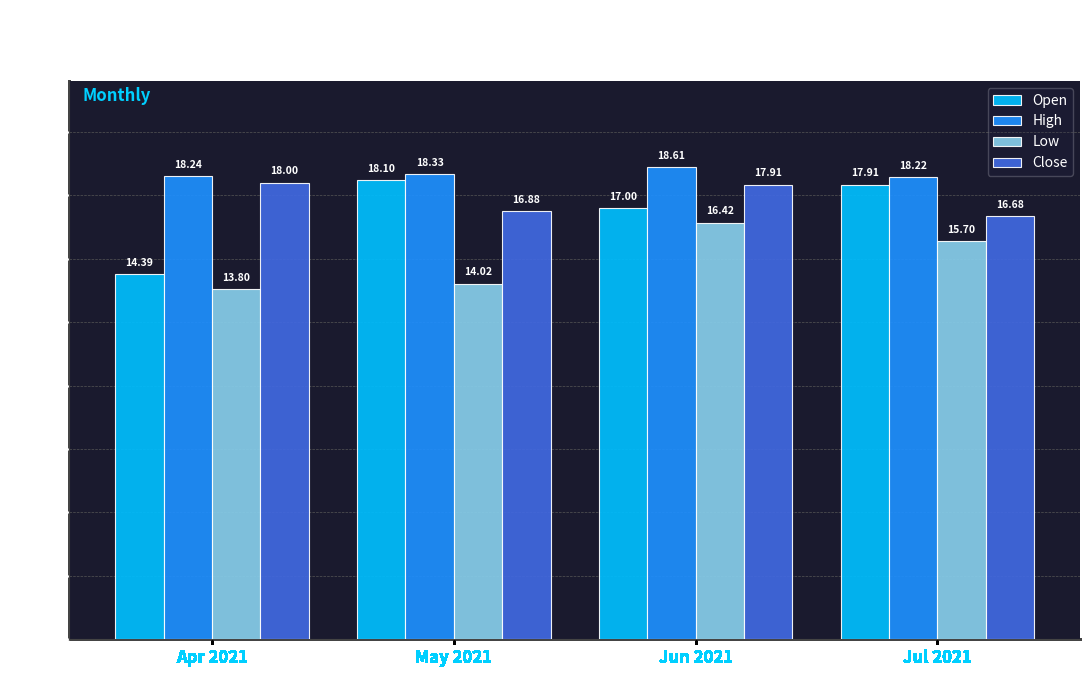

Which series has the widest spread of values?

Open